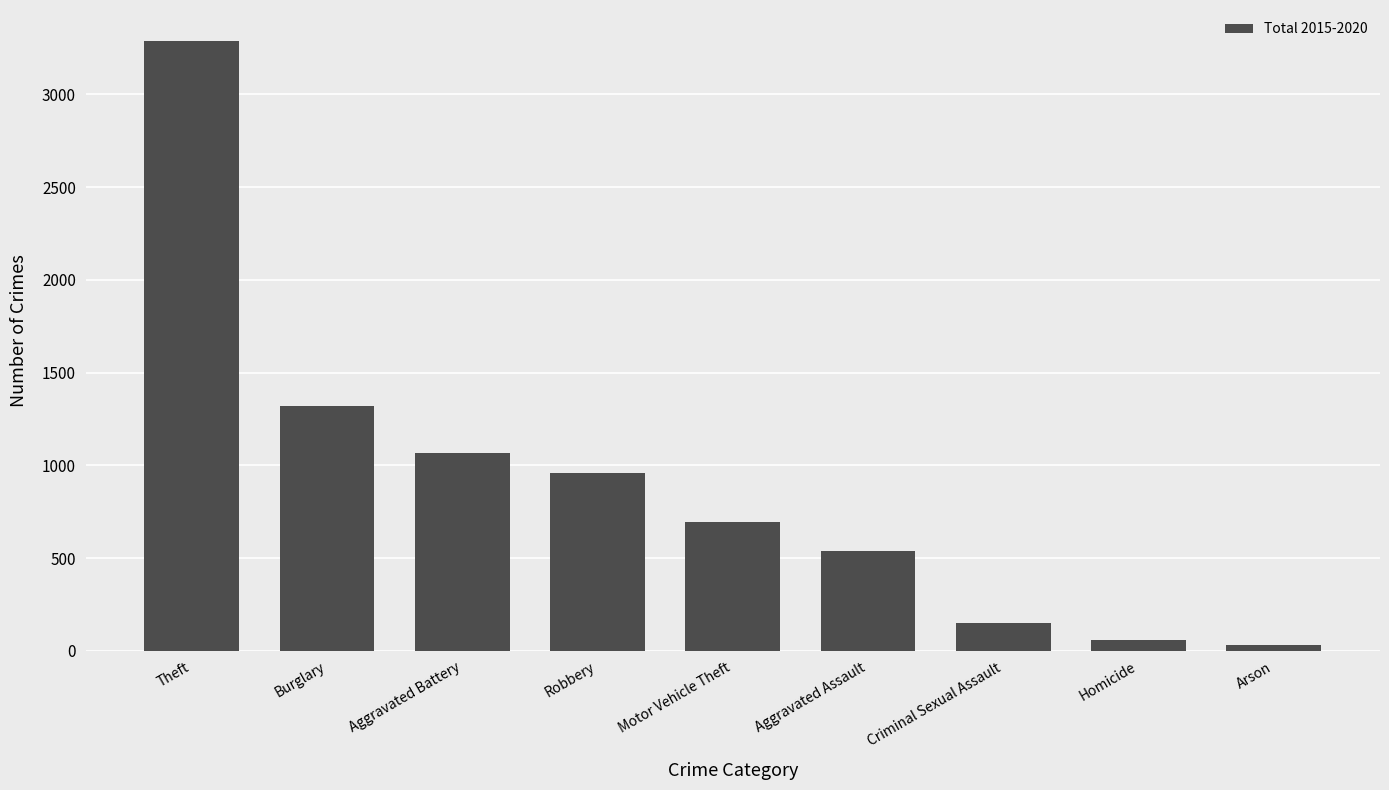

The value at Theft is 2279. True or false?

False